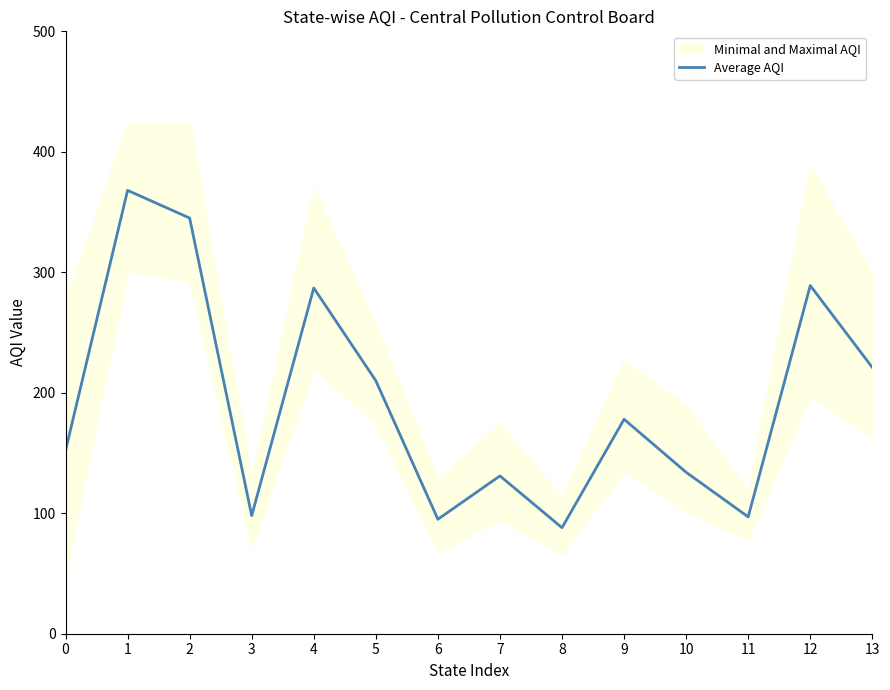

How many interior local valleys (lower than both neighbors) does the data have?

4